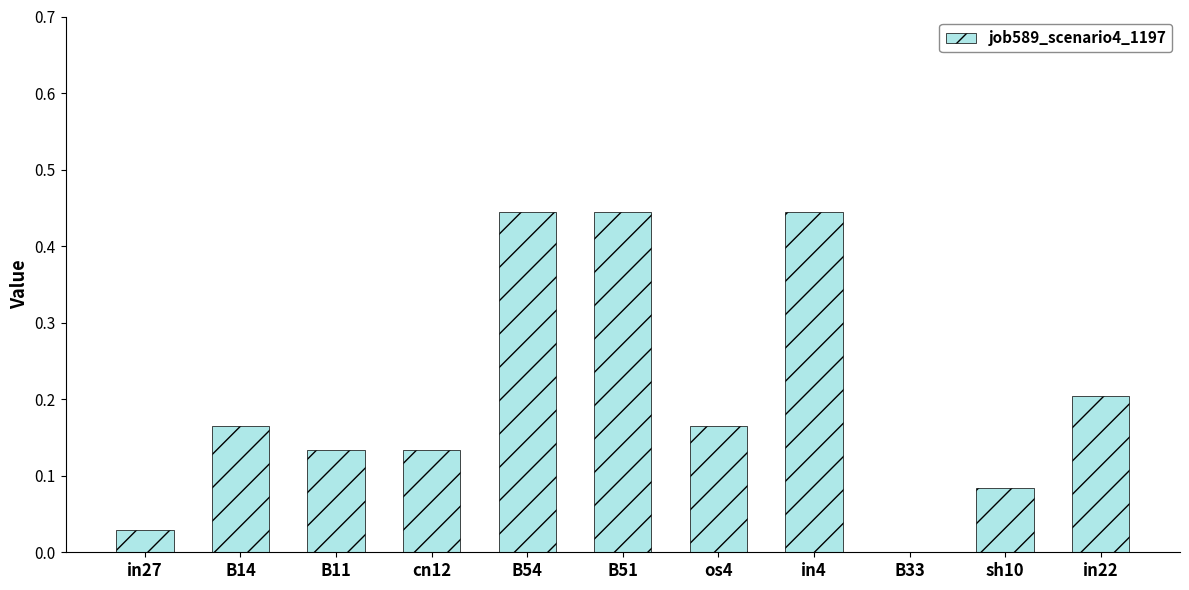

Which has a higher value, B11 or B51?

B51